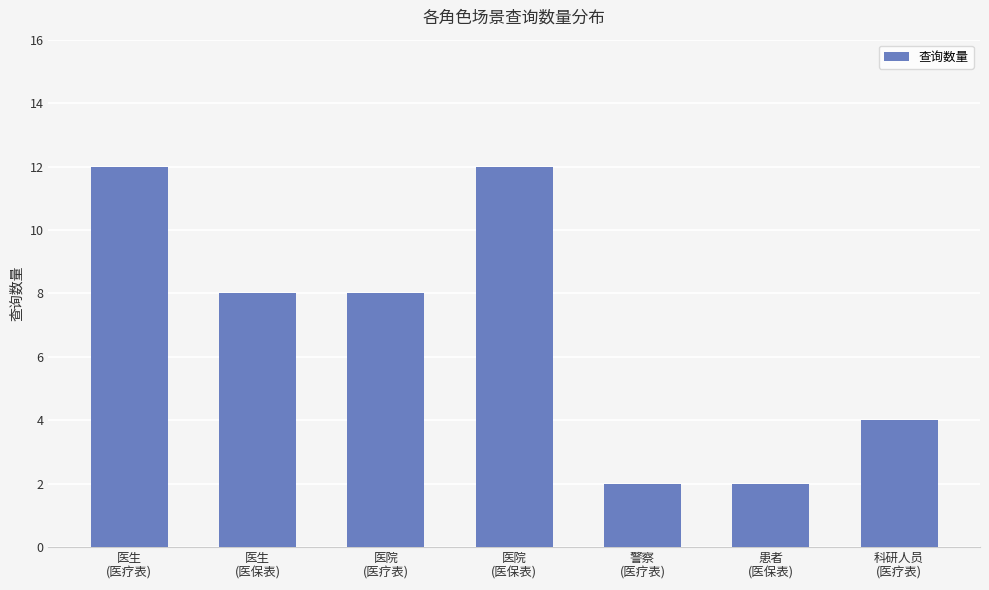

How many data points are less than 8?

3